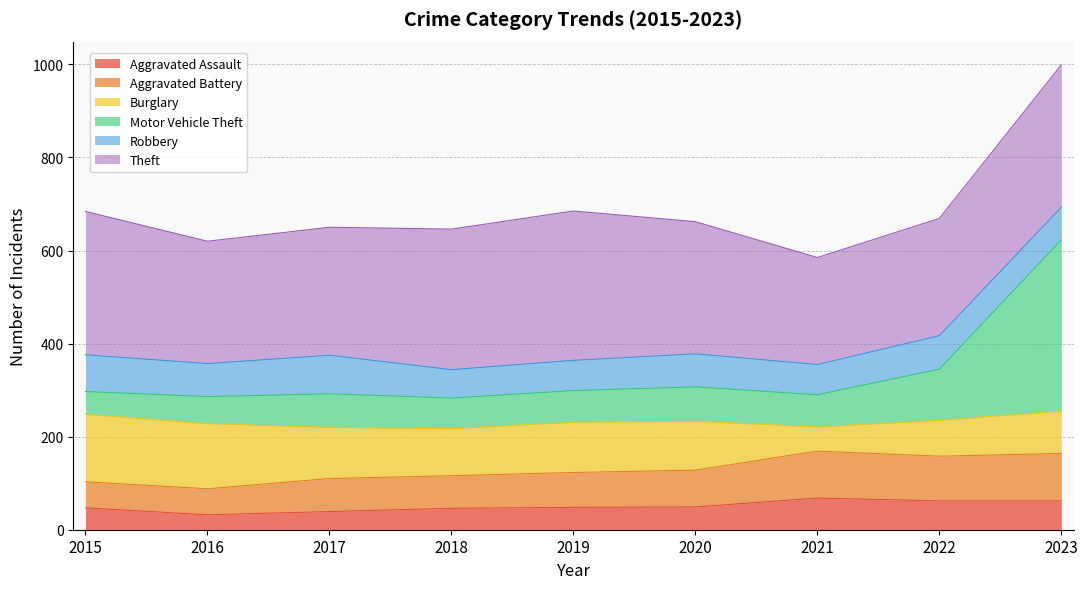

The Aggravated Battery series shows 103 at 2021. True or false?

False